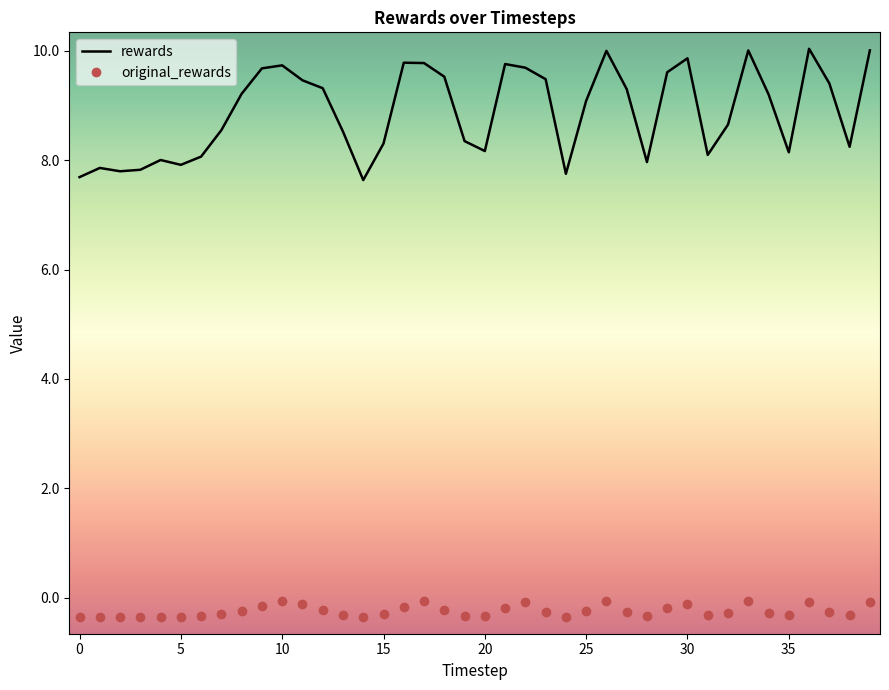

List the series in order of their overall mean, highest first.

rewards, original_rewards